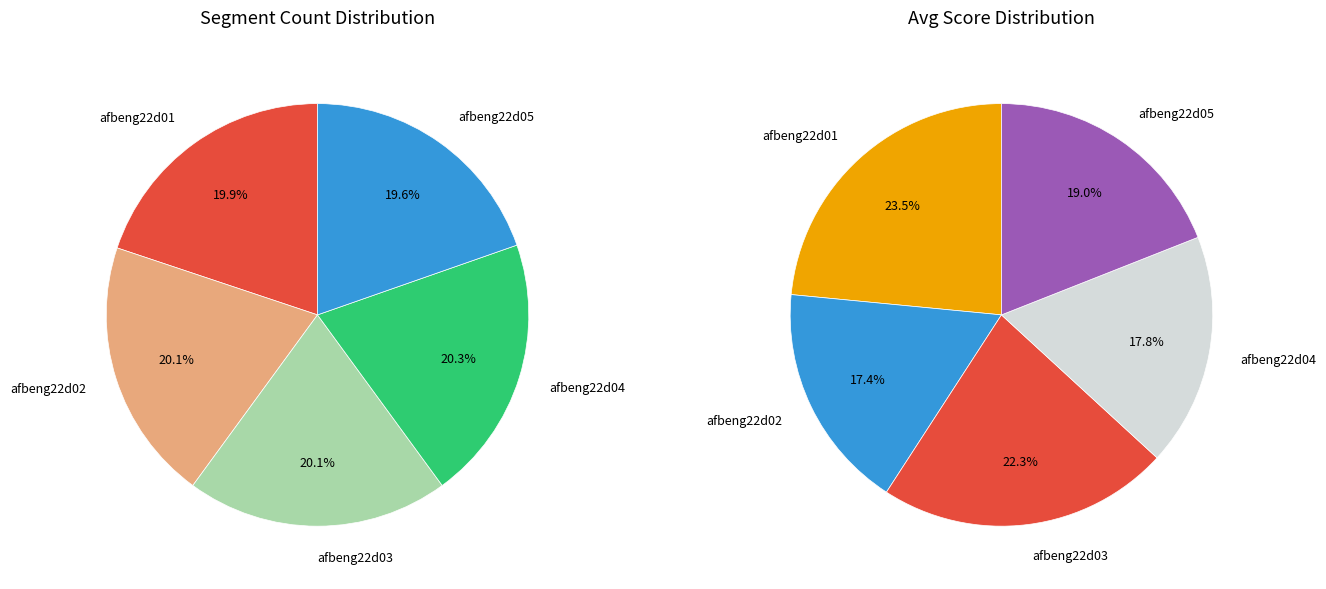

To the nearest percent, what portion does afbeng22d03 represent?

20%